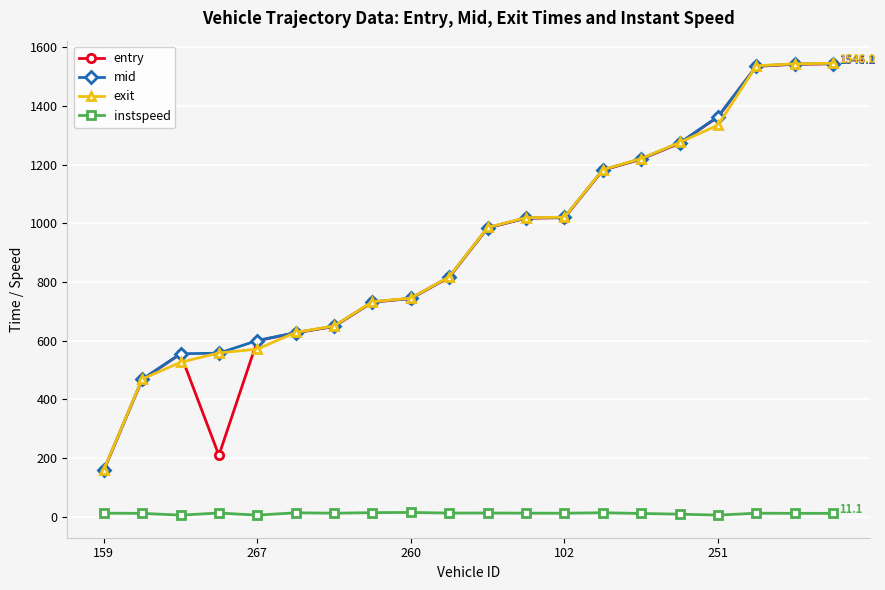

True or false: instspeed and exit cross at least once.

False